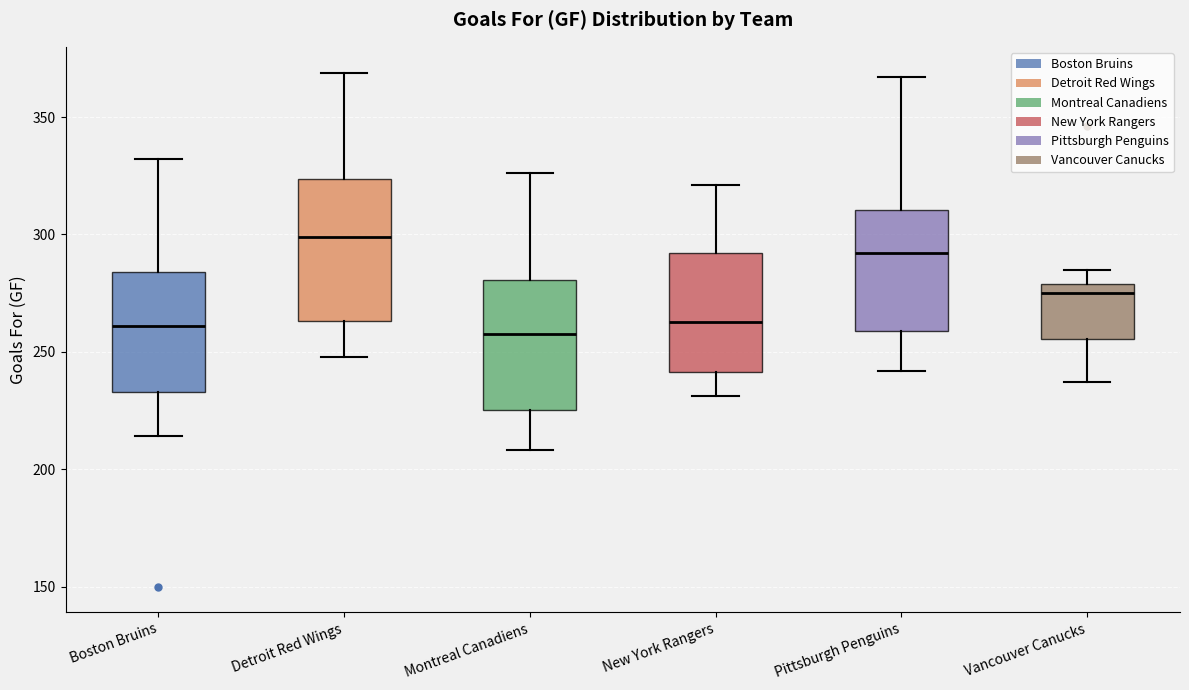

Reading left to right, transcribe this box plot: for each box, give where its median line is, the range the box spans, and where its two whiskers end, as read against the y-axis. The values are not printed on the chart, so give them approximately, as read against the axis.

Boston Bruins: median 260, box 235 to 285, whiskers 215 to 330
Detroit Red Wings: median 300, box 265 to 325, whiskers 250 to 370
Montreal Canadiens: median 260, box 225 to 280, whiskers 210 to 325
New York Rangers: median 265, box 240 to 290, whiskers 230 to 320
Pittsburgh Penguins: median 290, box 260 to 310, whiskers 240 to 365
Vancouver Canucks: median 275, box 255 to 280, whiskers 235 to 285